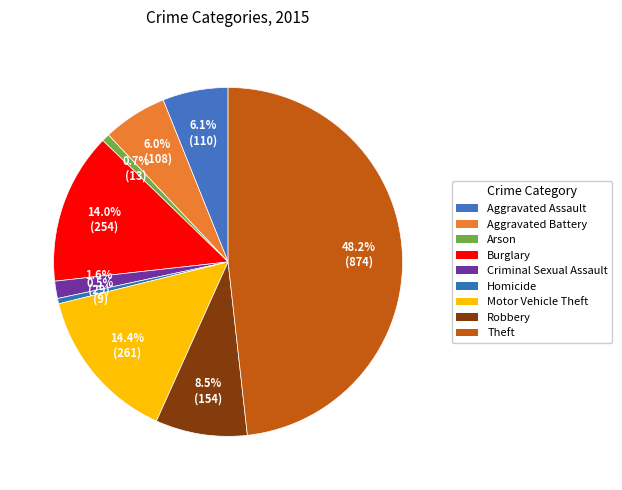

How many slices are in this pie chart?

9